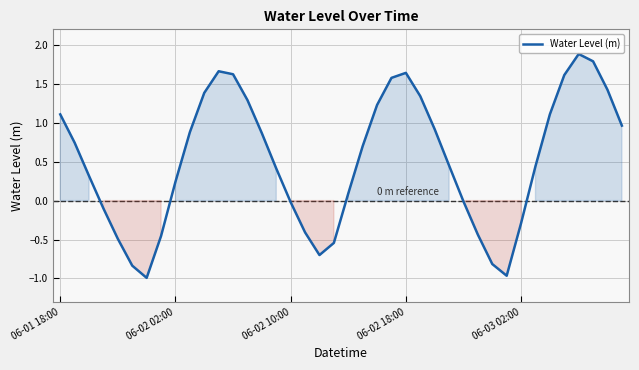

What is the maximum value shown in the chart?

1.9